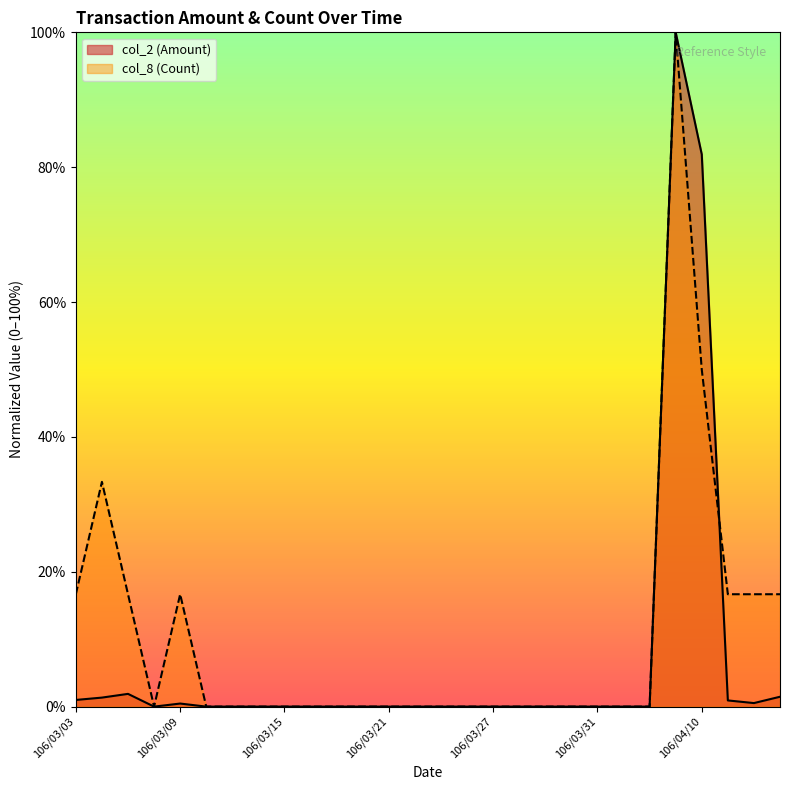

How many lines are shown in the chart?

2